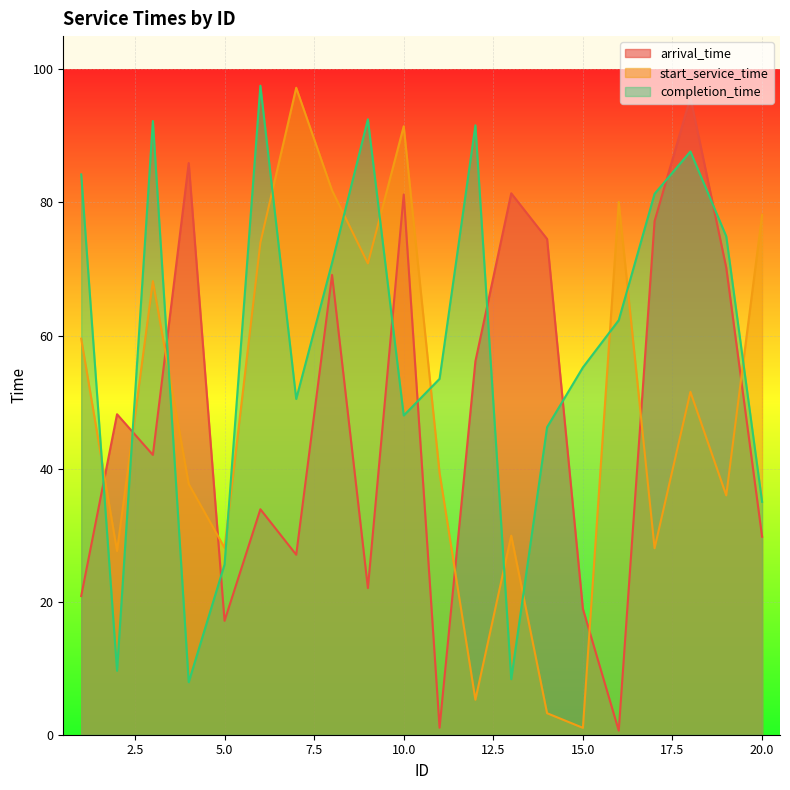

How many categories are shown in the chart?

20